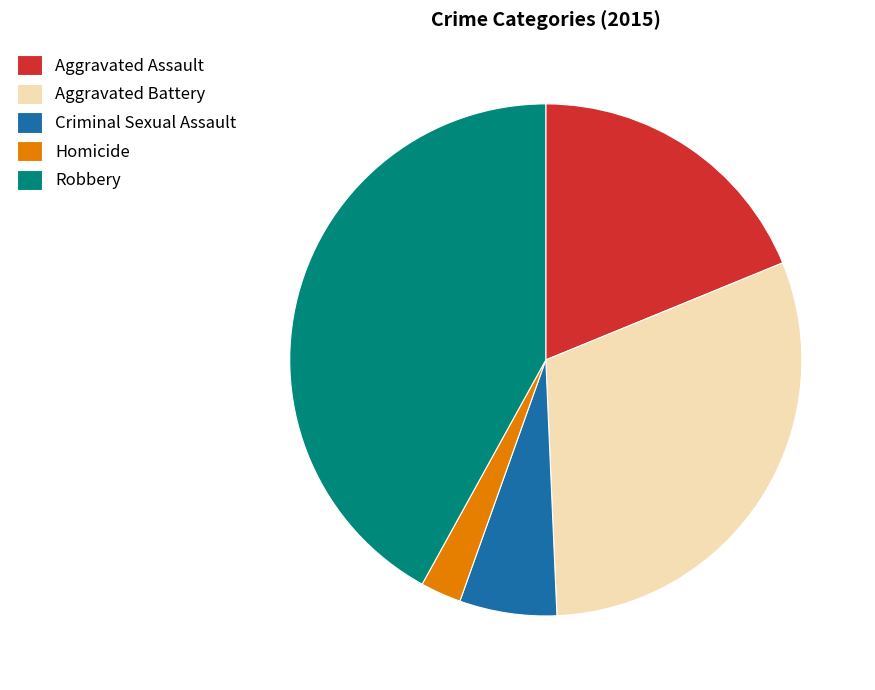

Combined, do Criminal Sexual Assault and Aggravated Assault account for over 50%?

No